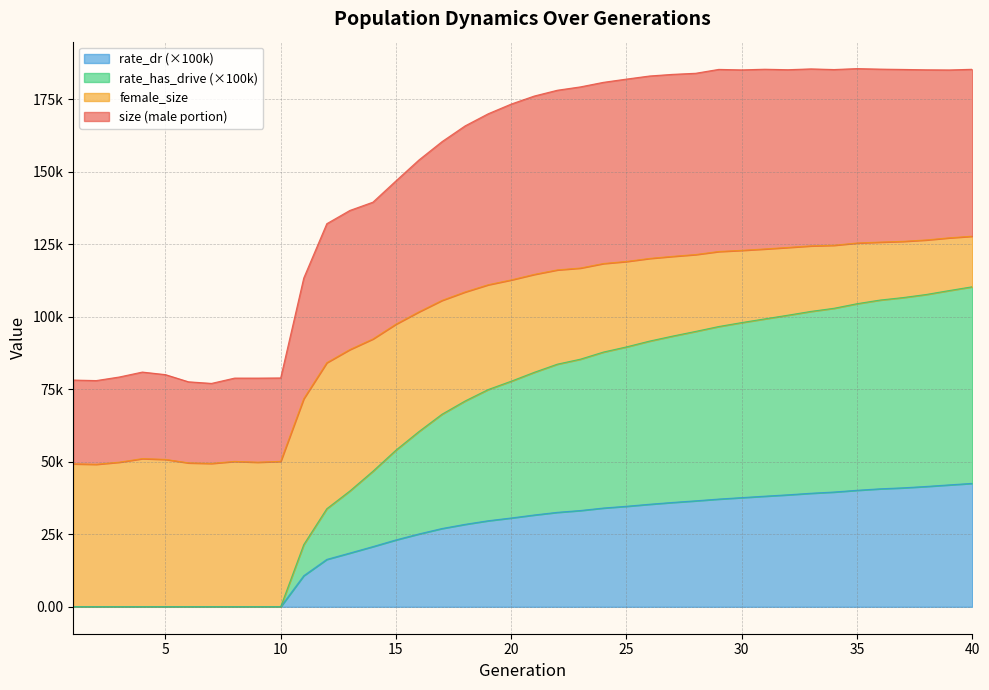

What is the difference between the maximum and second lowest values in the rate_dr series?

42572.1